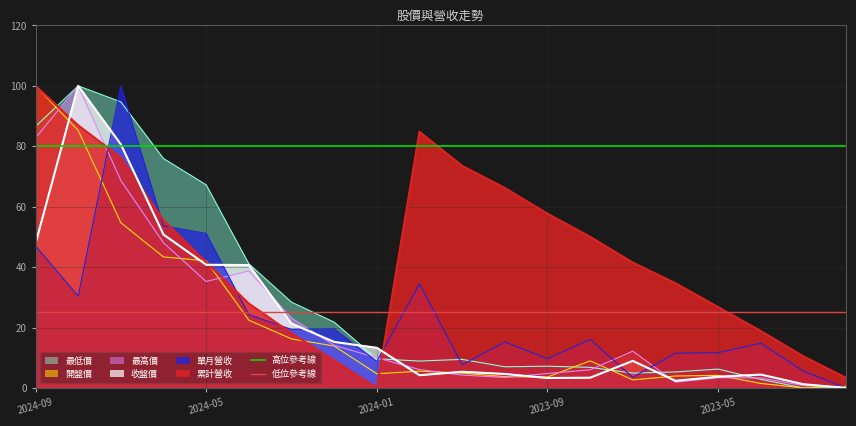

What is the lowest value of the 高位參考線 series?

80